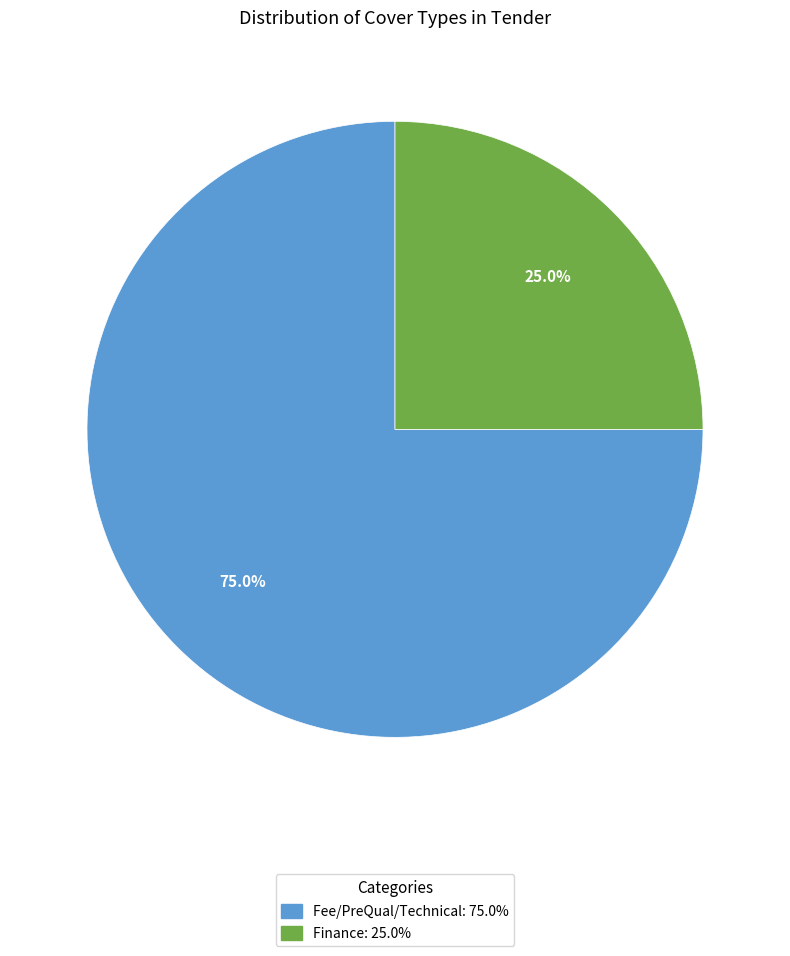

Is there a majority slice in this chart?

Yes